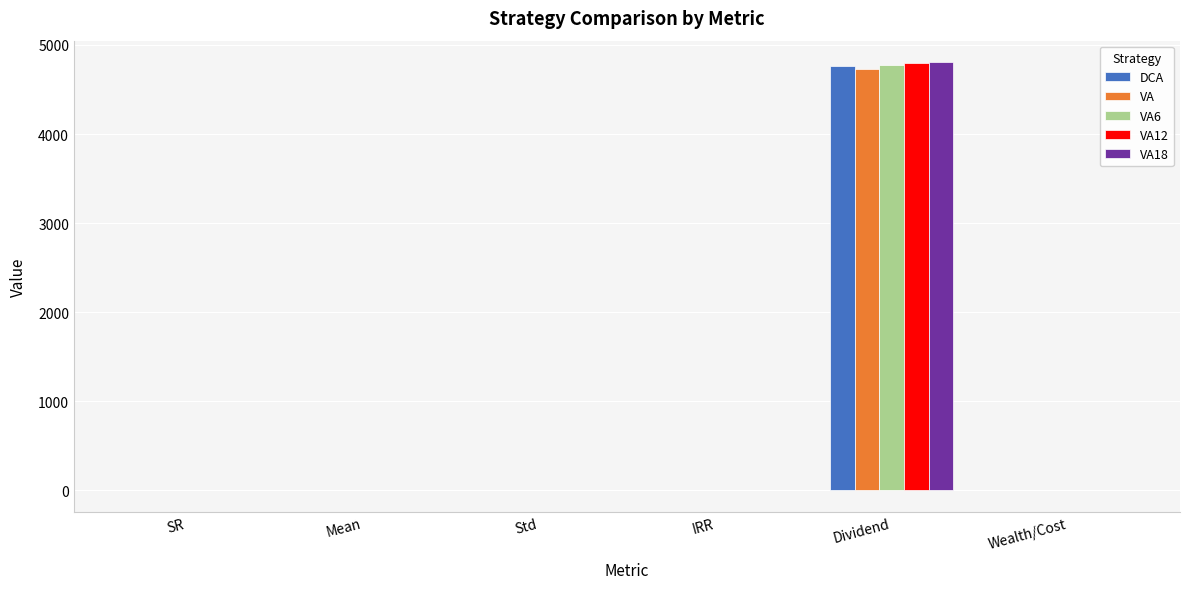

The DCA series shows -0.0 at IRR. True or false?

True